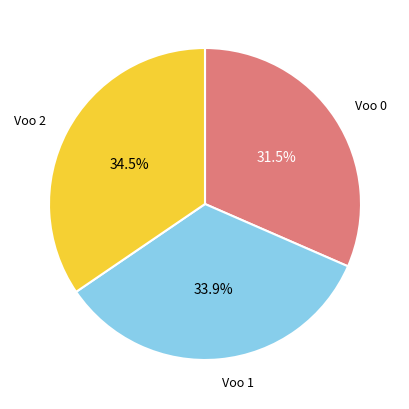

Is there a majority slice in this chart?

No